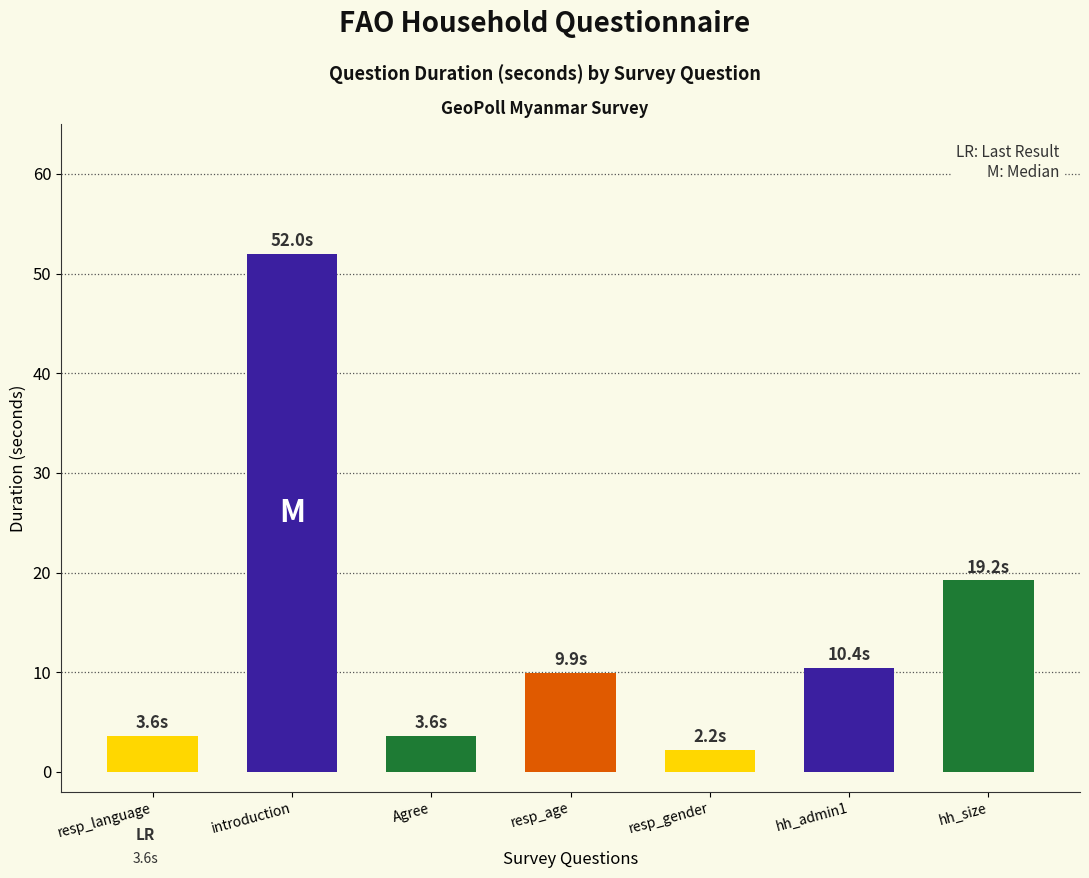

Does the chart contain any negative values?

No